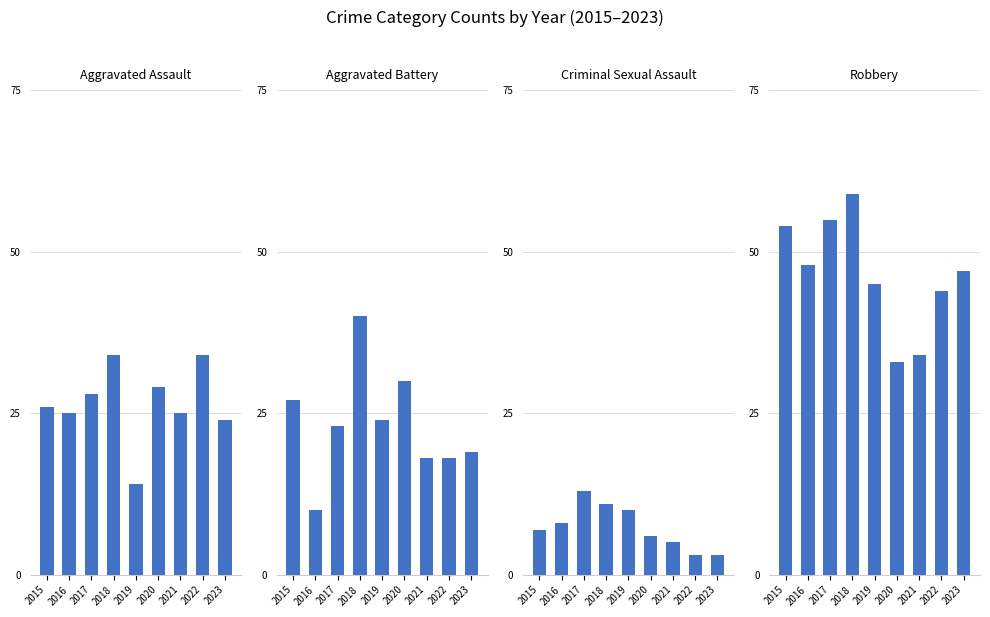

What is the minimum value for Robbery?

33